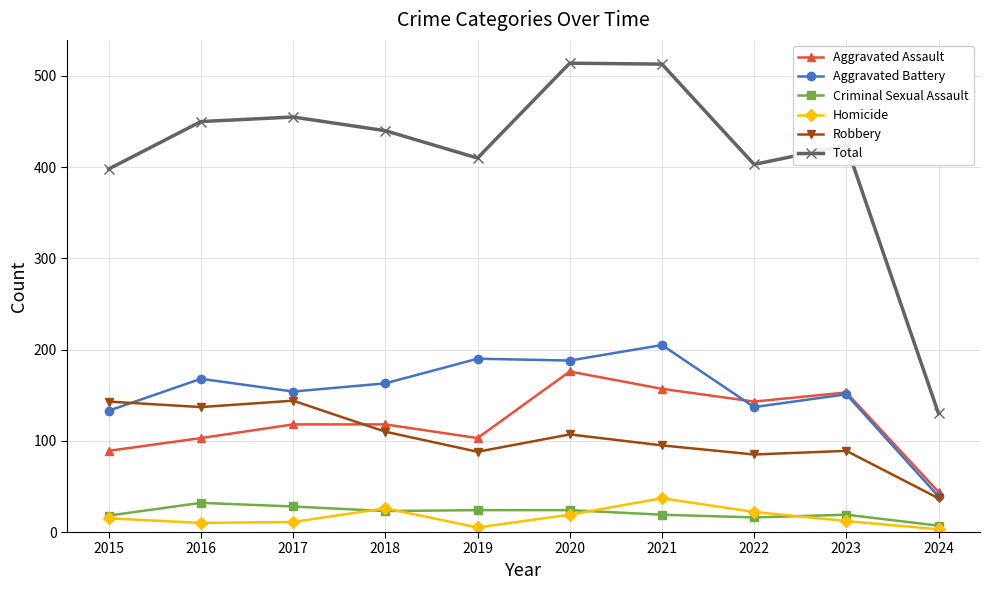

What is the spread (max minus min) of values at 2017?

444